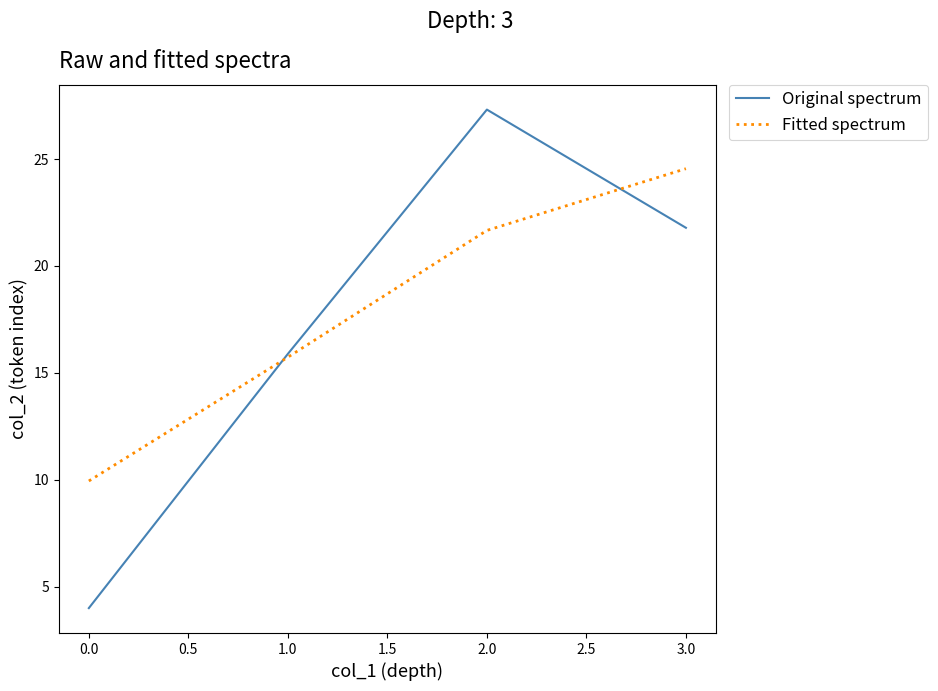

List the series in order of their overall mean, lowest first.

Original spectrum, Fitted spectrum